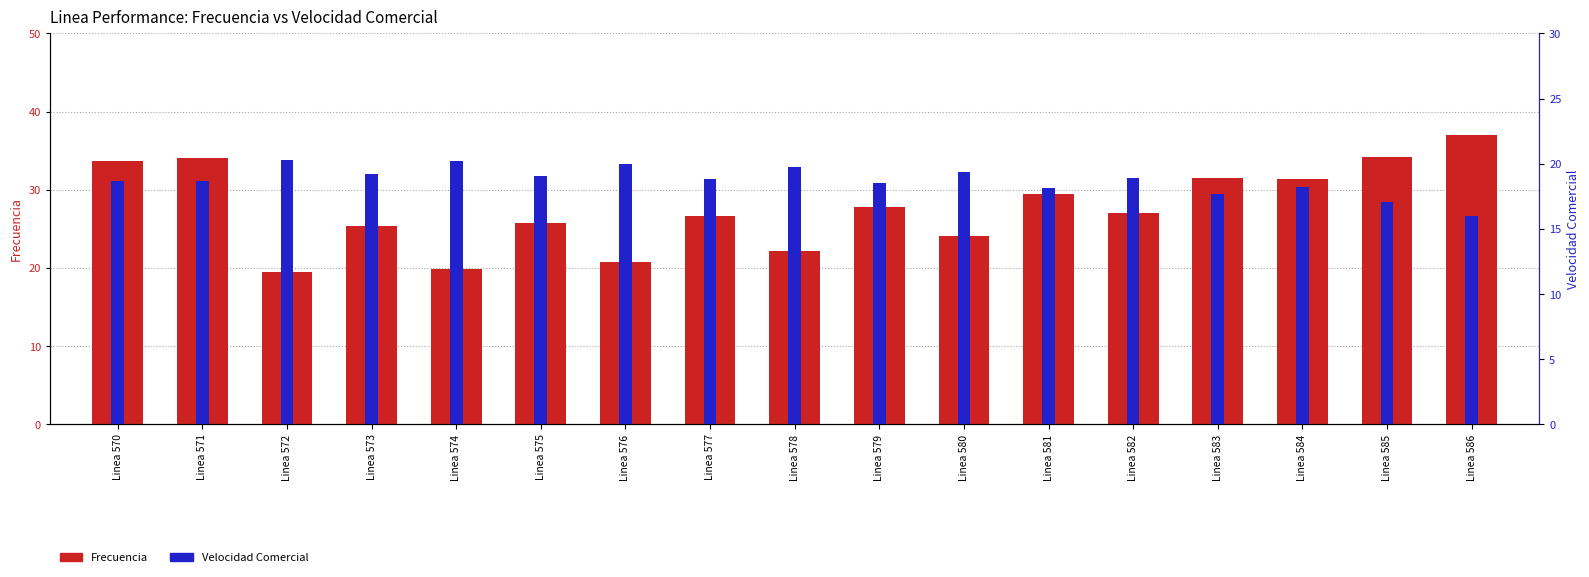

List the series in order of their overall mean, lowest first.

Velocidad Comercial, Frecuencia